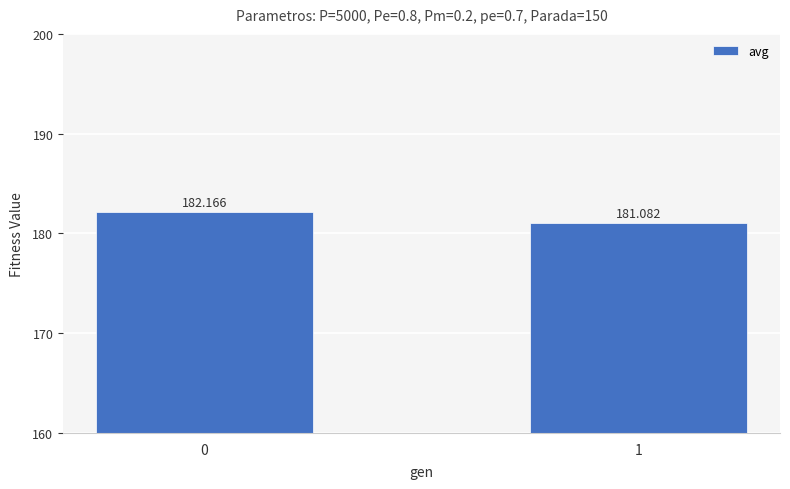

Reading right to left, transcribe all the data shown in this chart.

181.1	182.2